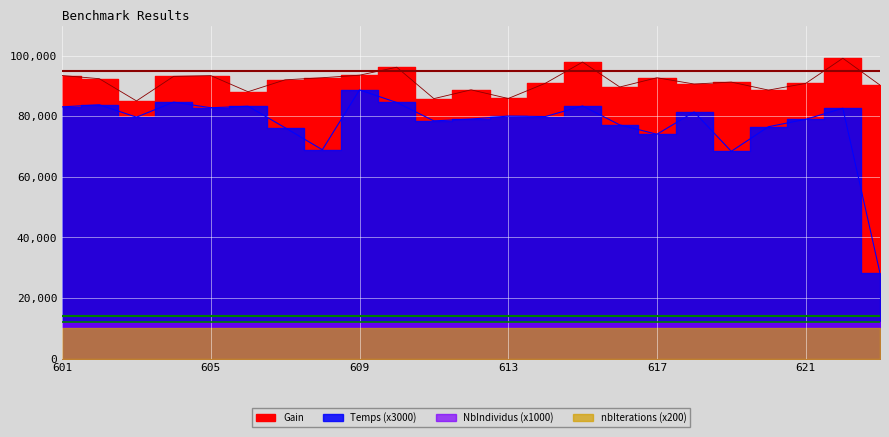

True or false: Temps and Gain intersect in this chart.

False